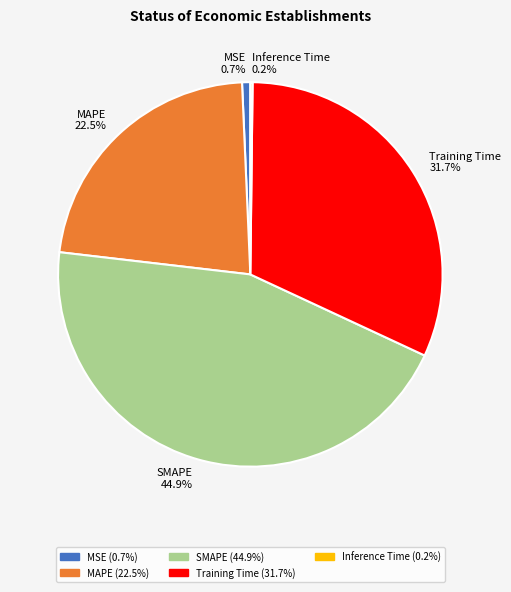

What is the total percentage of MSE and MAPE?

23.2%